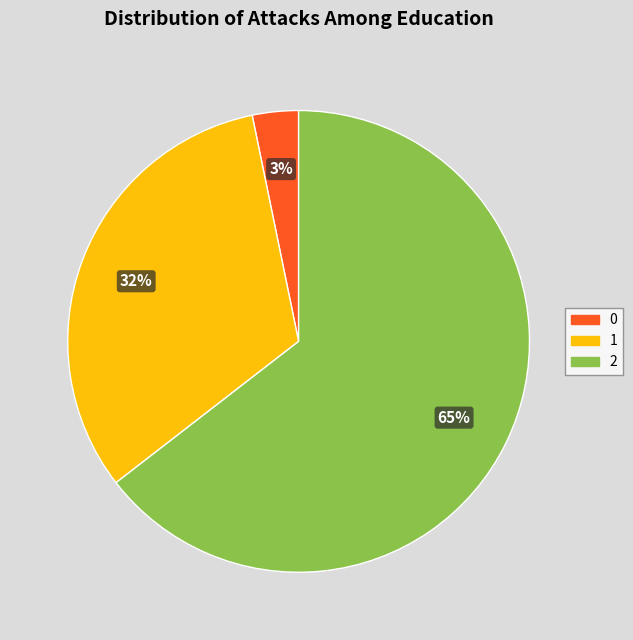

To the nearest percent, what portion does 1 represent?

32%